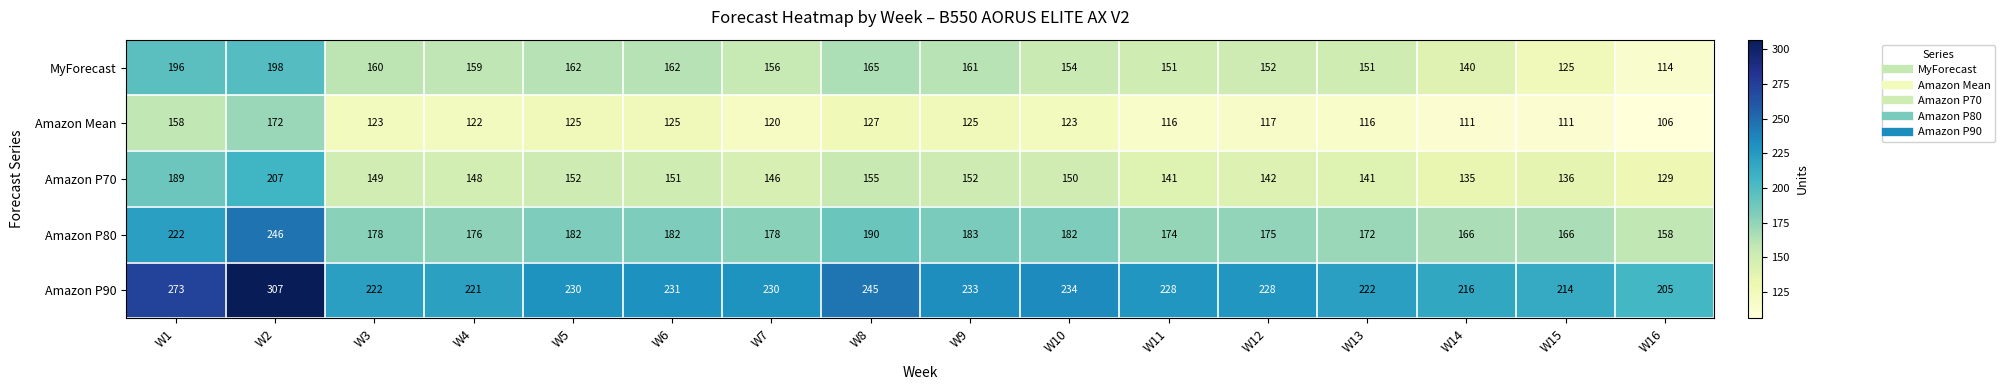

Which series has the largest total across all categories?

Amazon P90